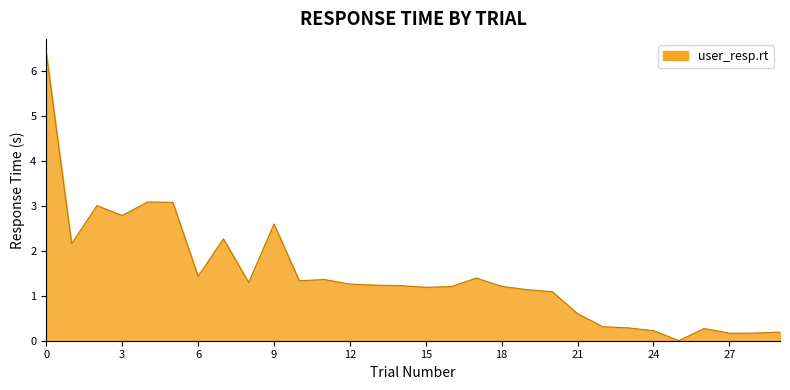

What is the maximum value shown in the chart?

6.4